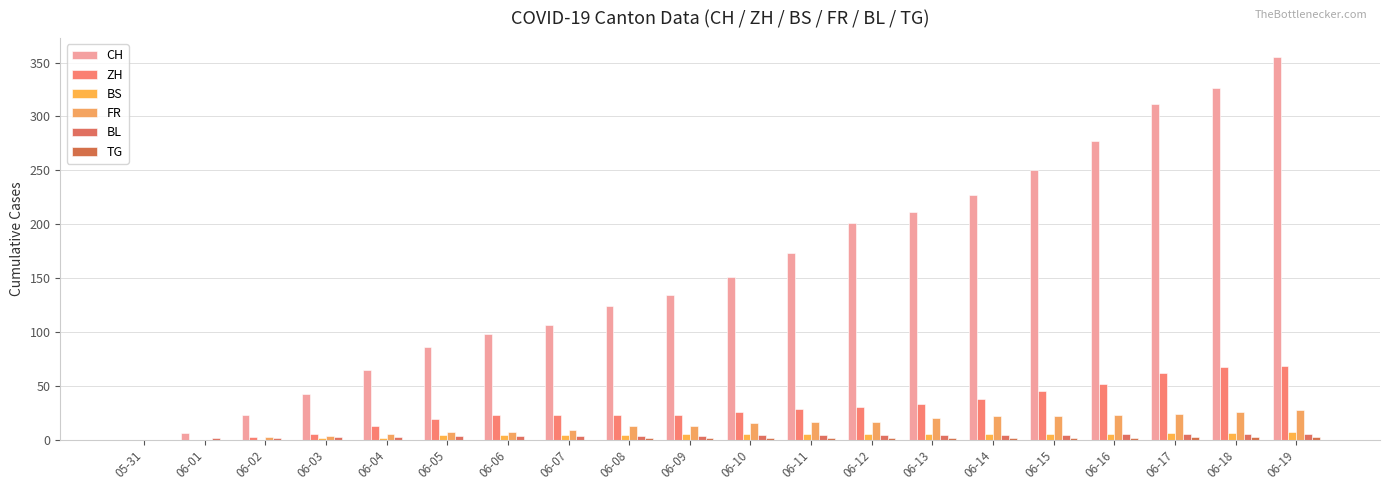

At which label does ZH reach its peak?

06-19